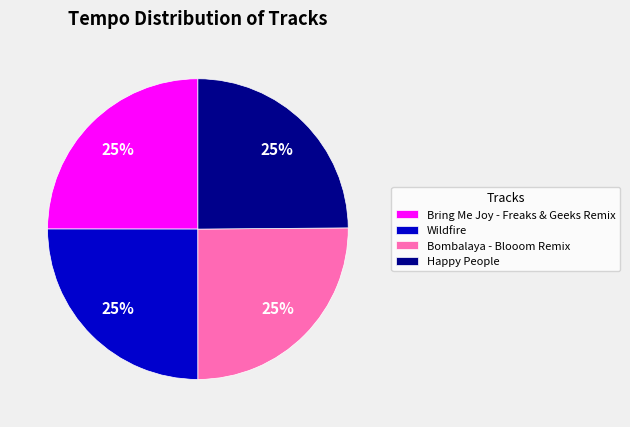

Is there any slice that represents more than half of the pie?

No